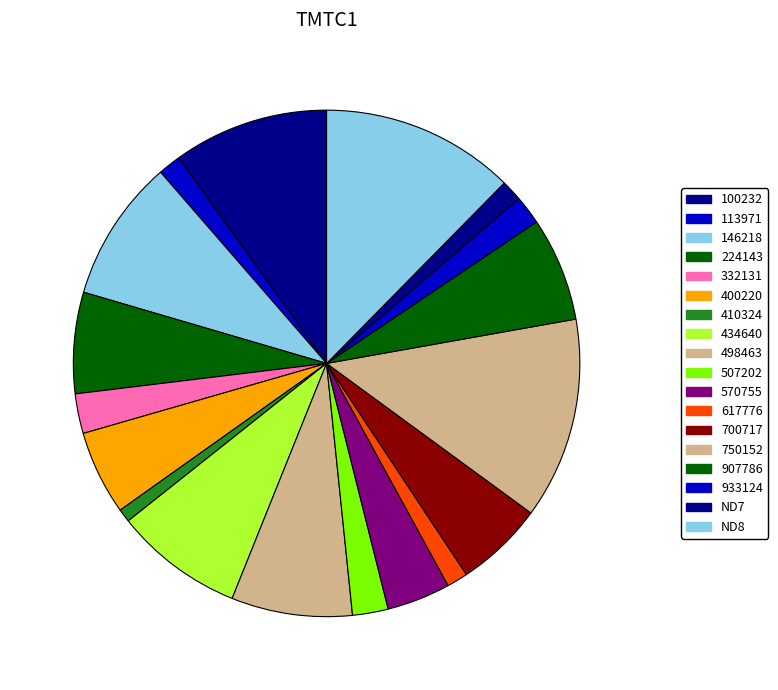

What is the change in value from 224143 to 570755?

-0.1